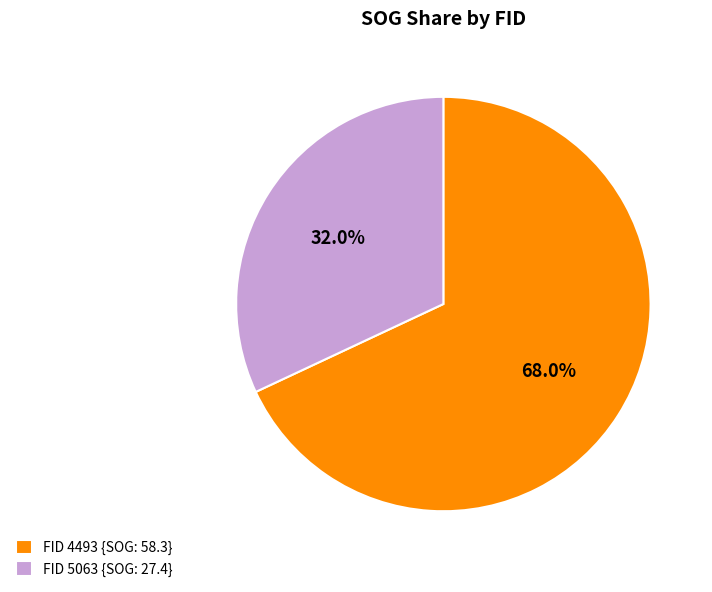

Rank the categories by value from highest to lowest.

FID 4493 {SOG: 58.3}, FID 5063 {SOG: 27.4}